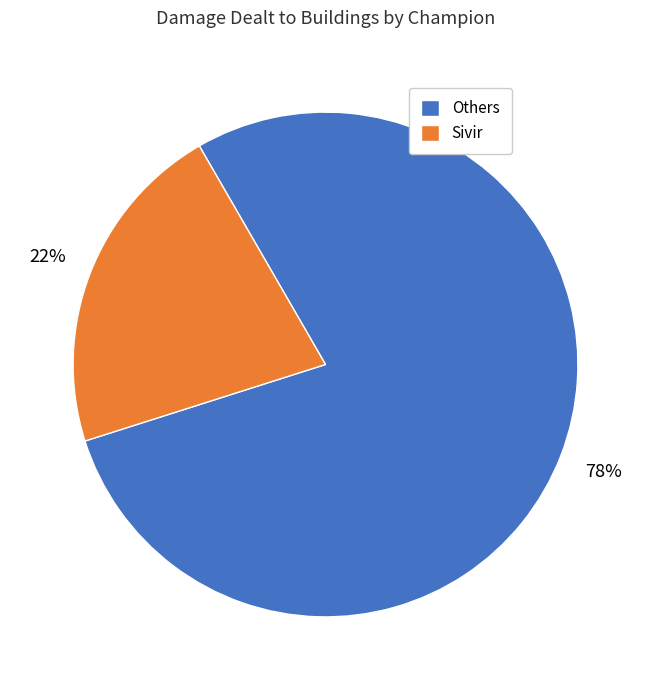

What is the ratio of the value at Sivir to the value at Others?

0.3